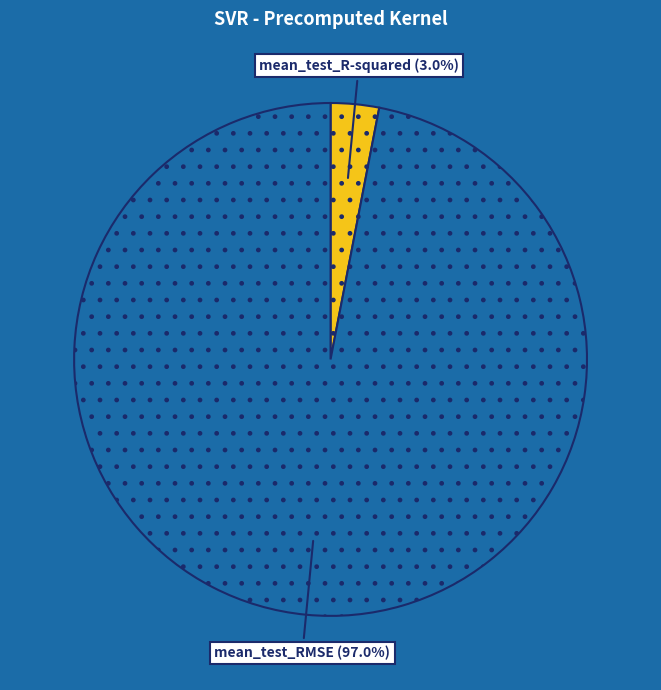

How many segments does this pie chart have?

2